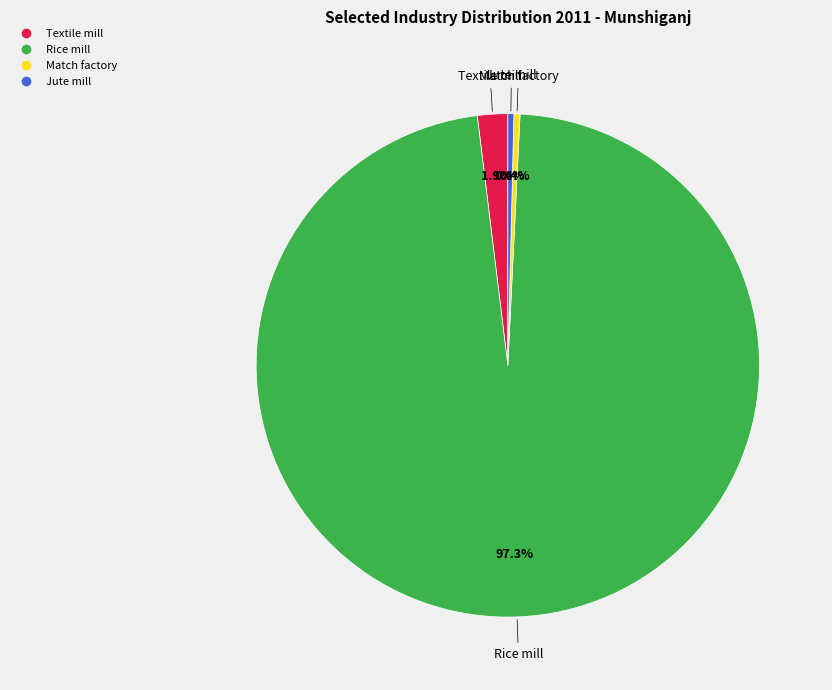

Does any single category account for the majority?

Yes